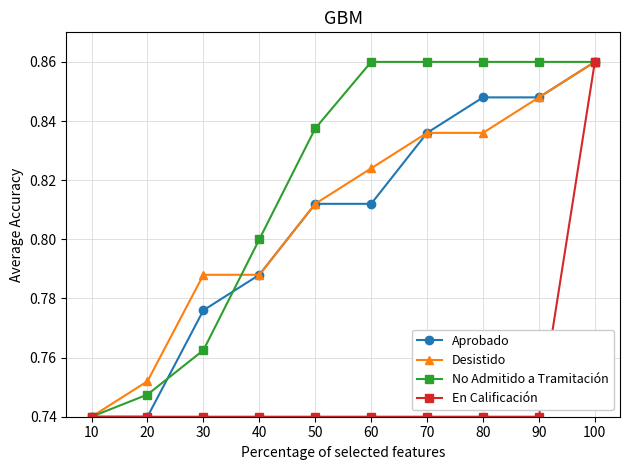

Which series changed the most between 90 and 100?

En Calificación